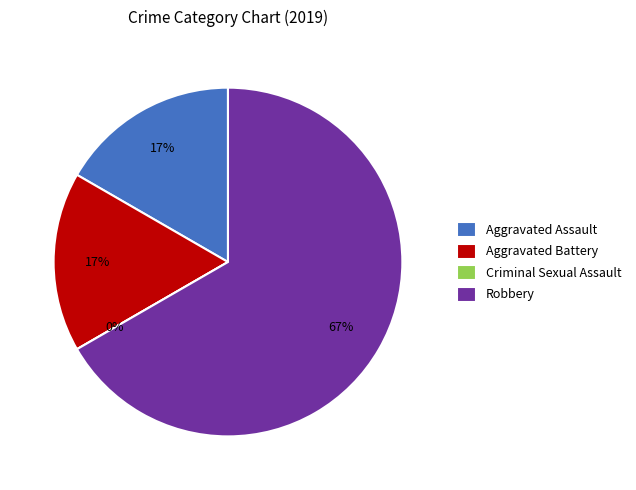

Count the number of slices in the pie.

4